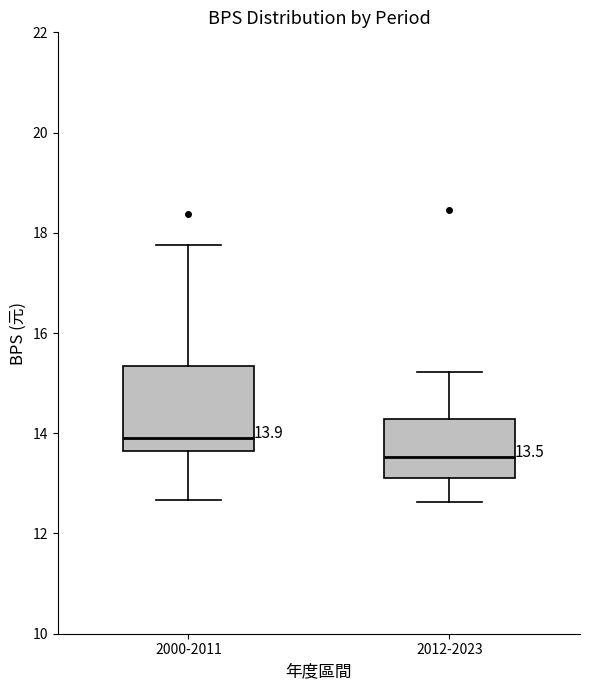

Which box's median line is the highest?

2000-2011